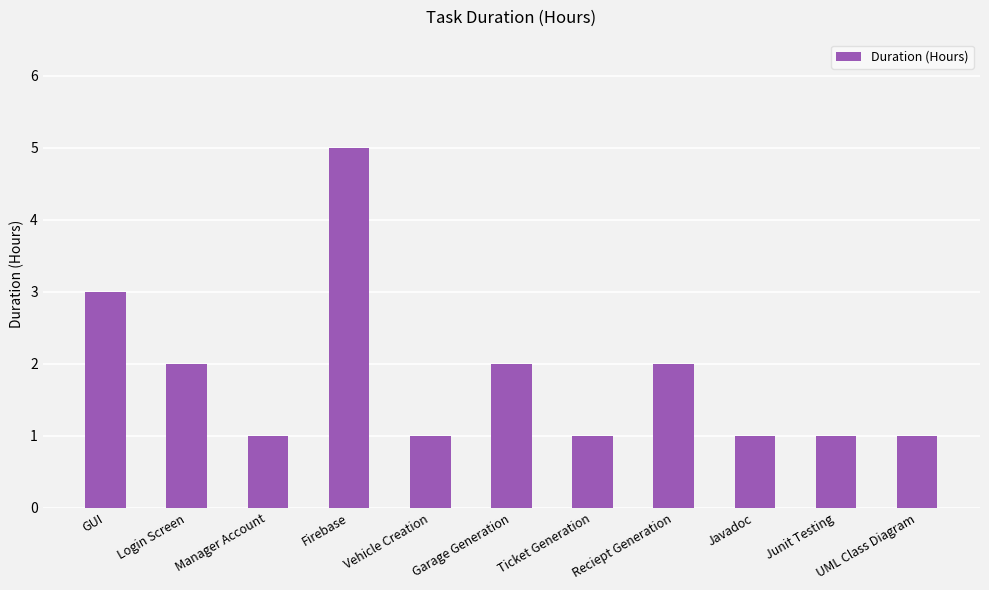

Are the bars horizontal?

No